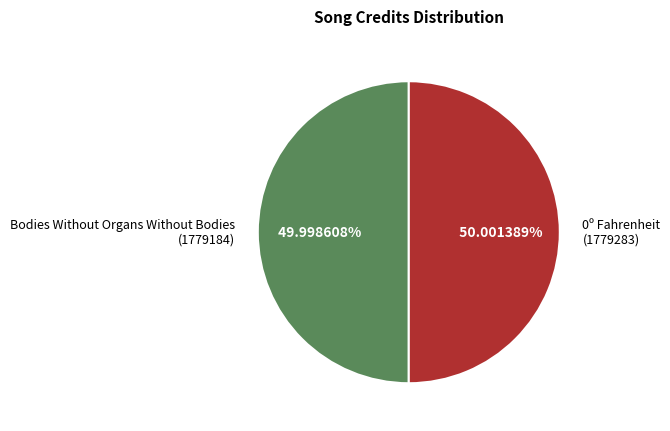

What is the ratio of the value at 0º Fahrenheit (1779283) to the value at Bodies Without Organs Without Bodies (1779184)?

1.0